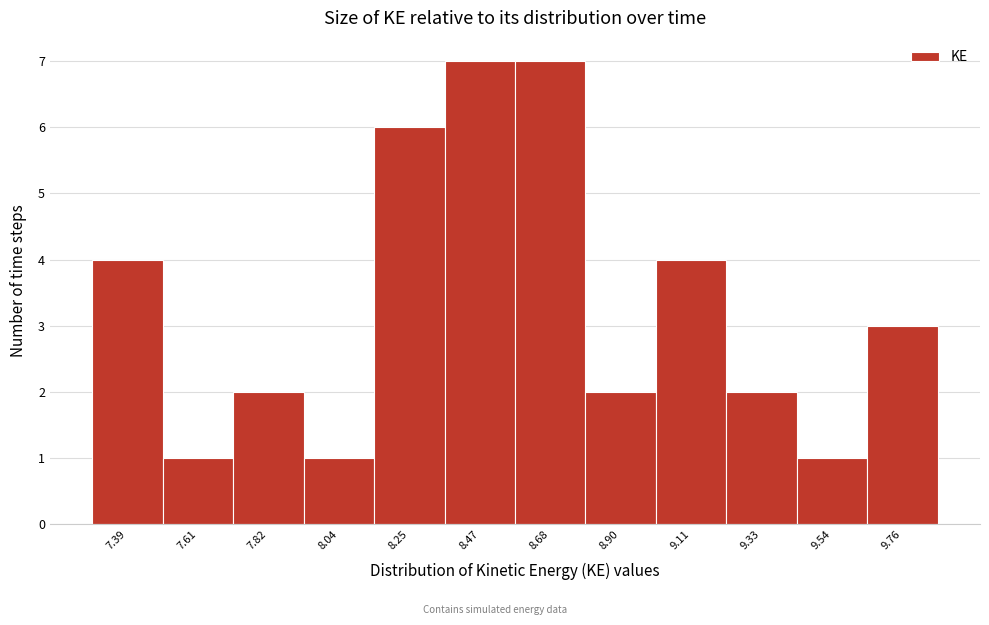

Reading left to right, what are all the values shown in this chart?

4	1	2	1	6	7	7	2	4	2	1	3